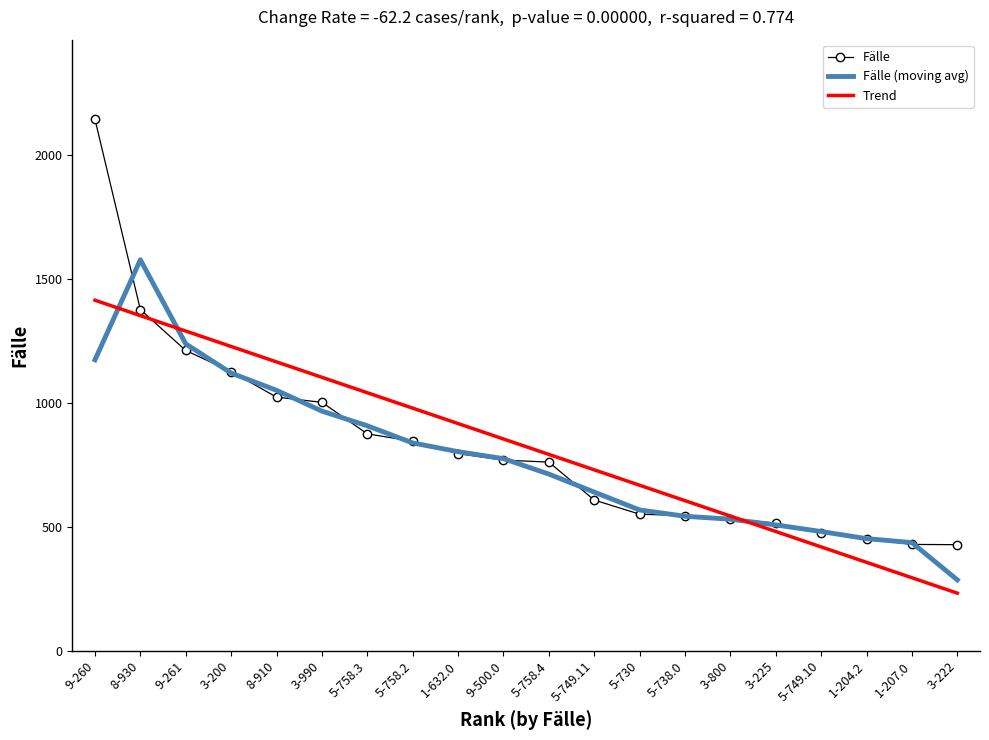

What value does the Fälle (moving avg) series have at 5-758.2?

837.3